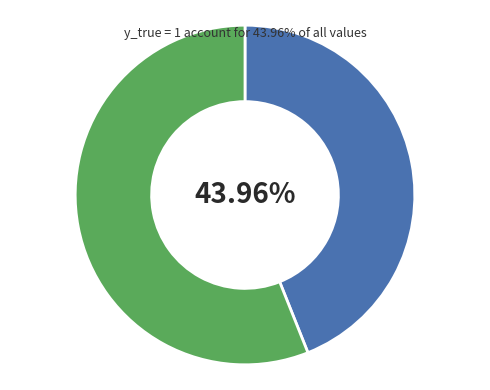

Is there a majority slice in this chart?

Yes